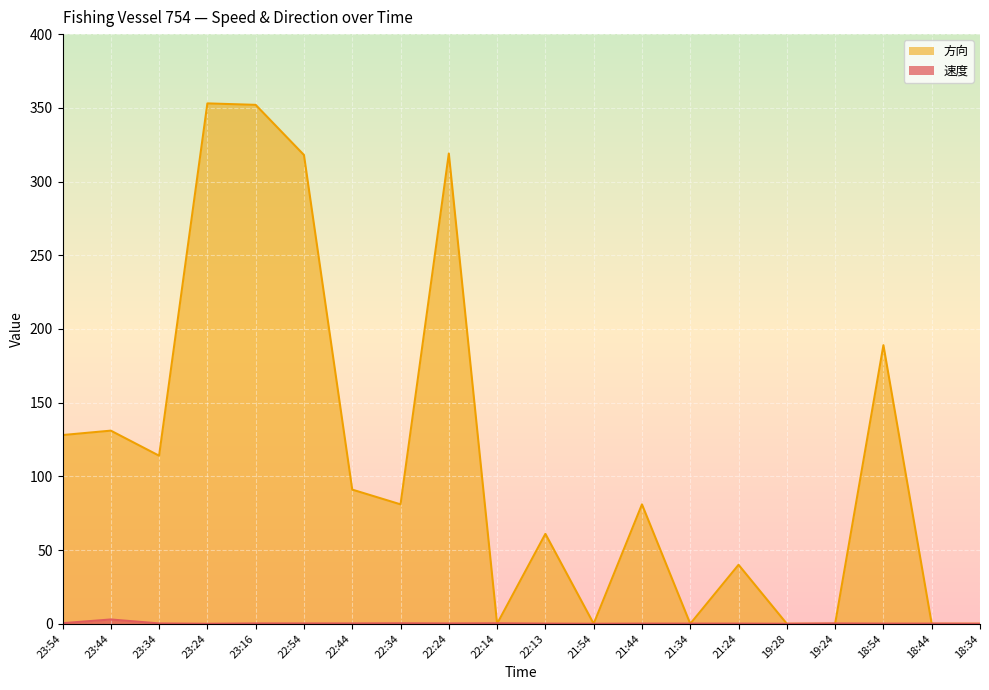

What is the total value across all series at 23:34?

114.2